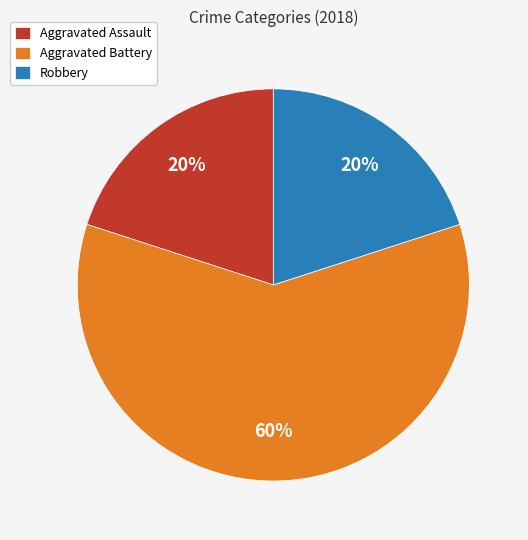

Between Aggravated Battery and Robbery, which is larger?

Aggravated Battery